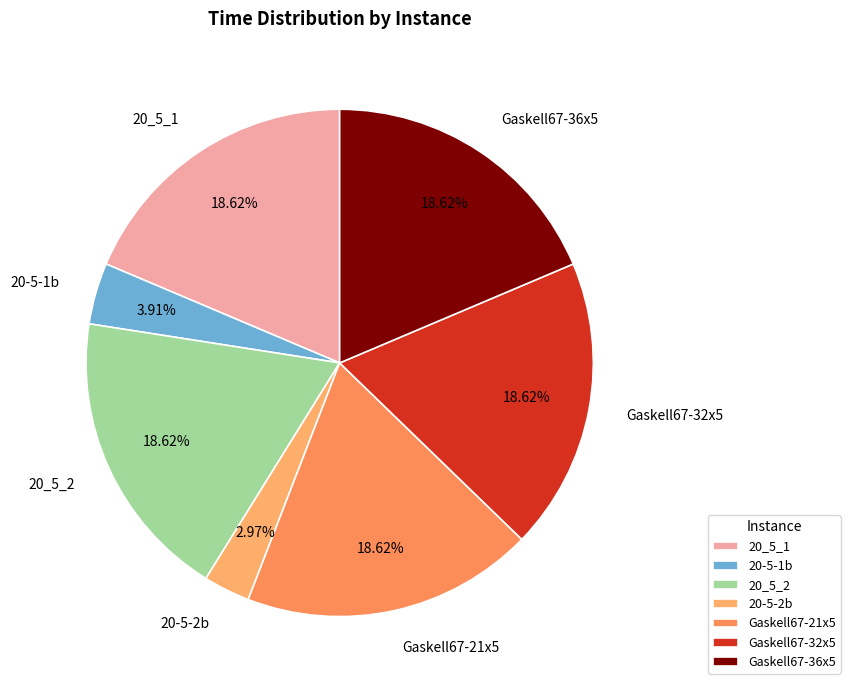

True or false: 20_5_2 accounts for 19% of the total.

True